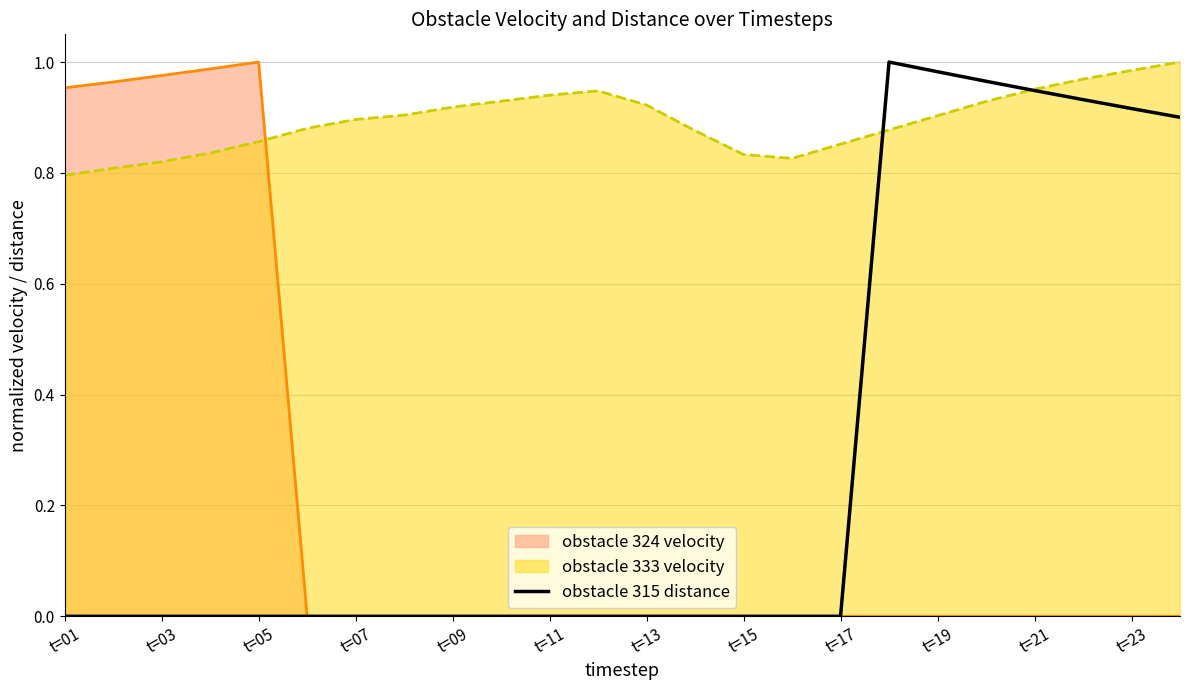

How many distinct data groups are displayed?

3